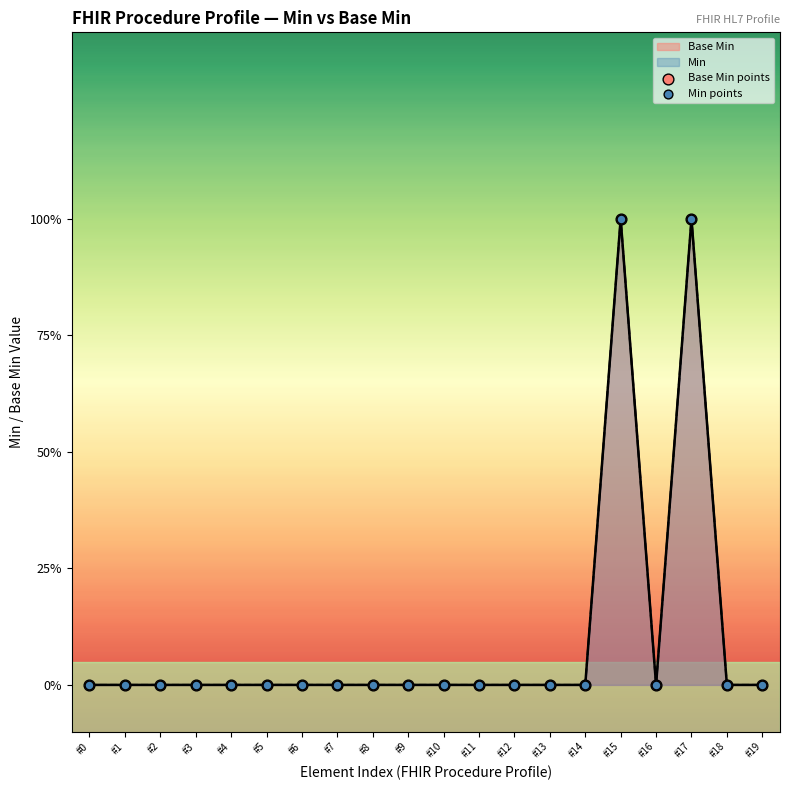

At how many categories does at least one series exceed 0?

2